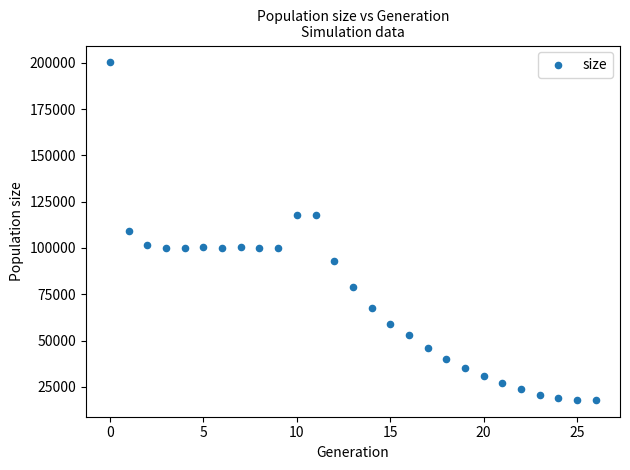

What is the range of Y values (max minus min)?

182174